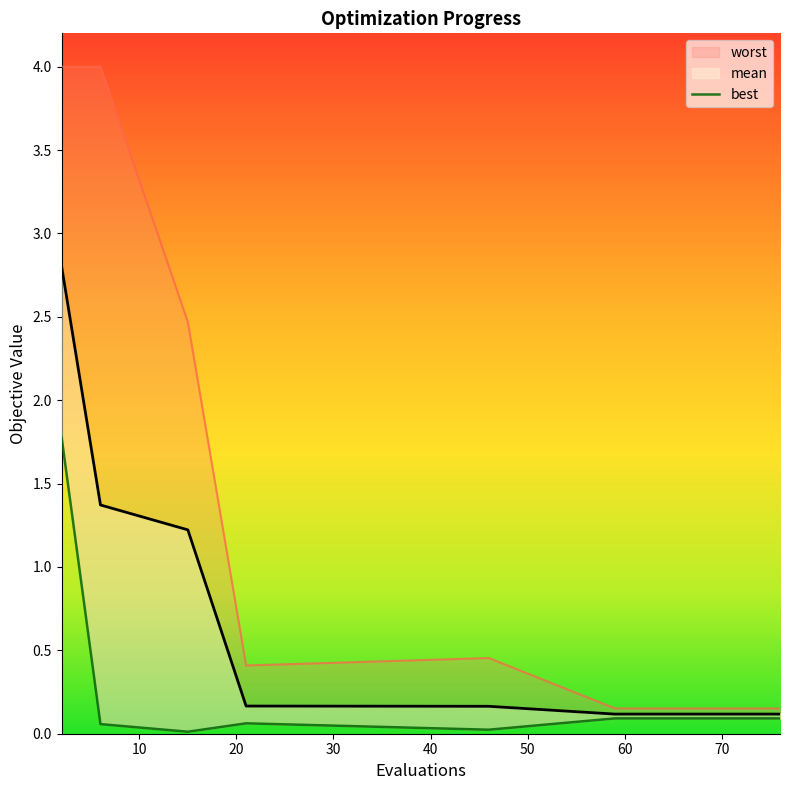

Reading left to right, what are all the values shown in this chart?

mean: 2.8	1.4	1.2	0.2	0.2	0.1	0.1	0.1	0.1	0.1	0.1	0.1	0.1	0.1	0.1
best: 1.8	0.1	0.0	0.1	0.0	0.1	0.1	0.1	0.1	0.1	0.1	0.1	0.1	0.1	0.1
worst: 4.0	4.0	2.5	0.4	0.5	0.2	0.2	0.2	0.2	0.2	0.2	0.2	0.2	0.2	0.2